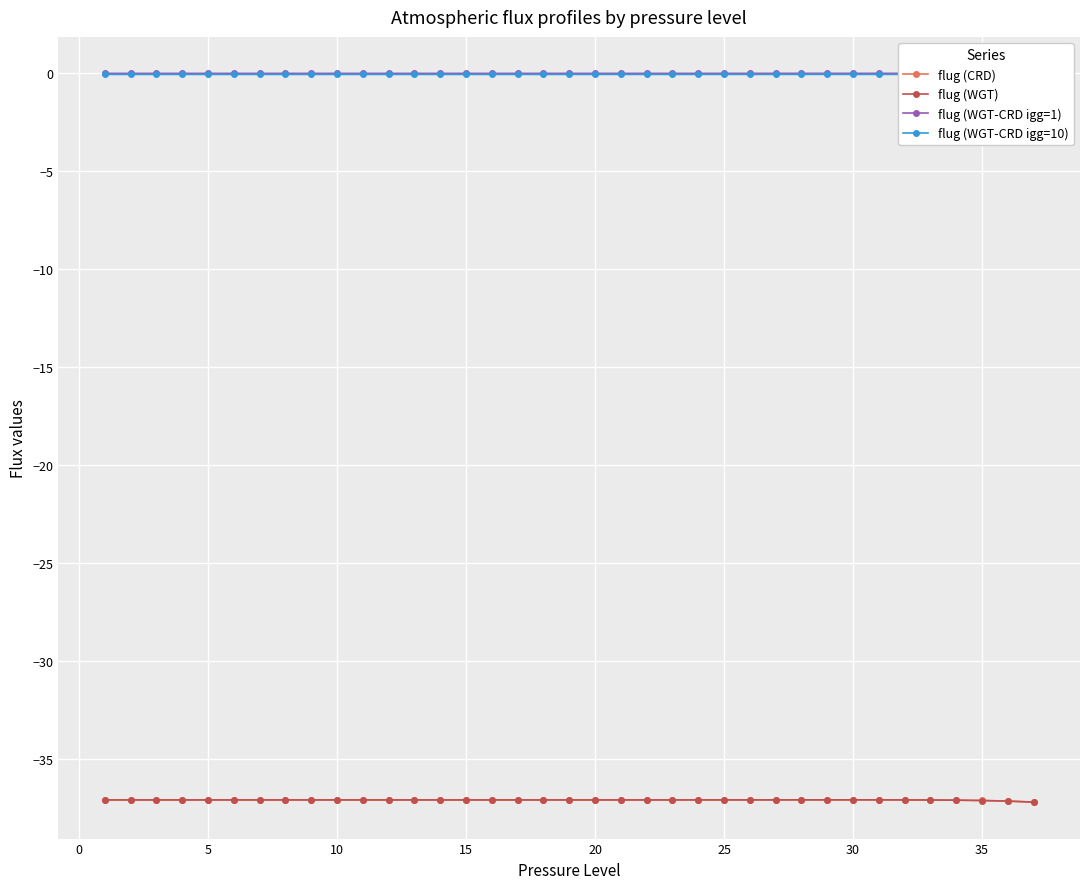

How many lines are shown in the chart?

4